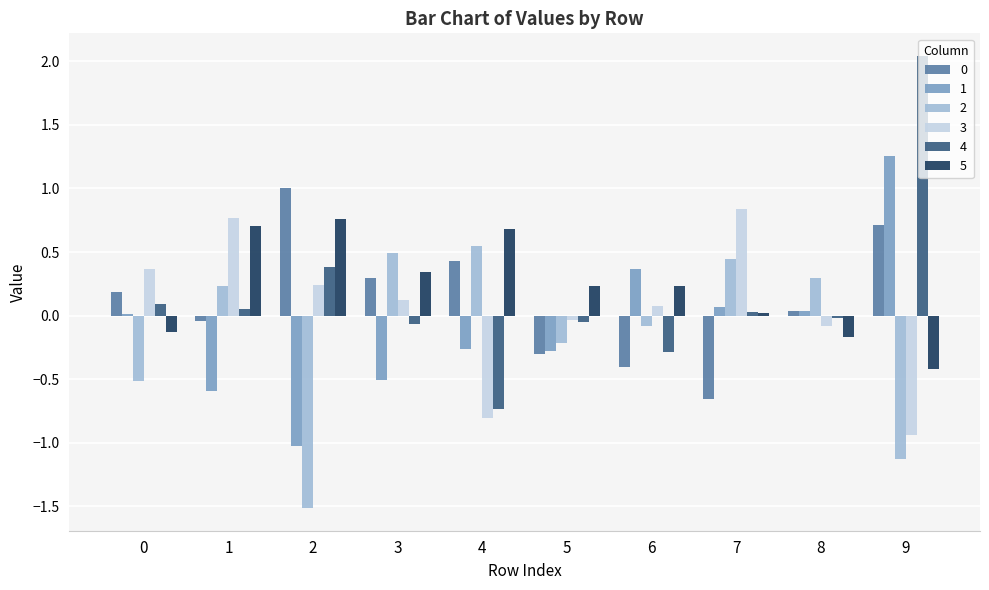

What is the value of the 3 bar at the 10th from the left?

-0.9